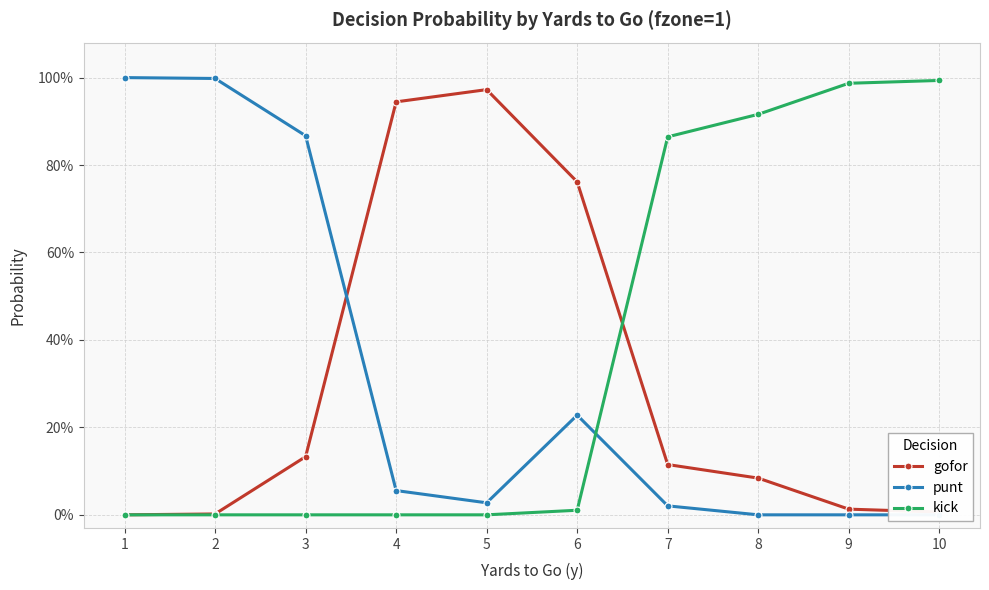

Is it true that gofor equals 0.0 at 10?

False